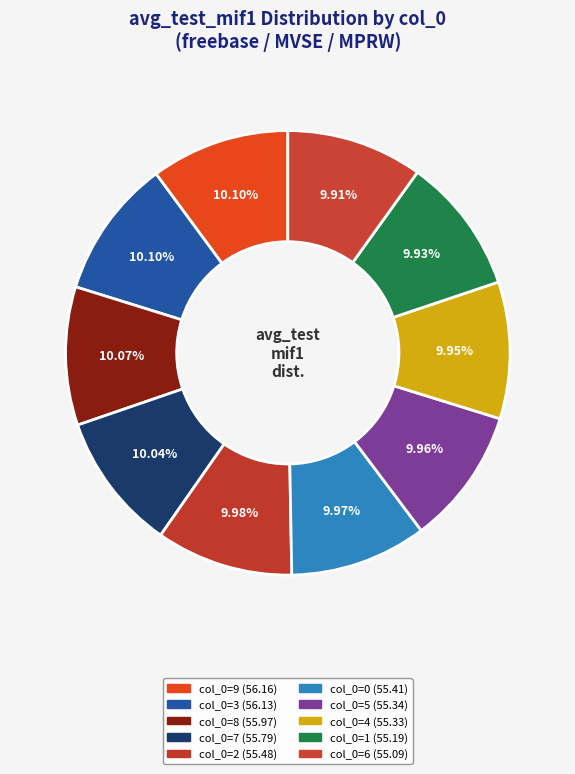

How many segments does this pie chart have?

10